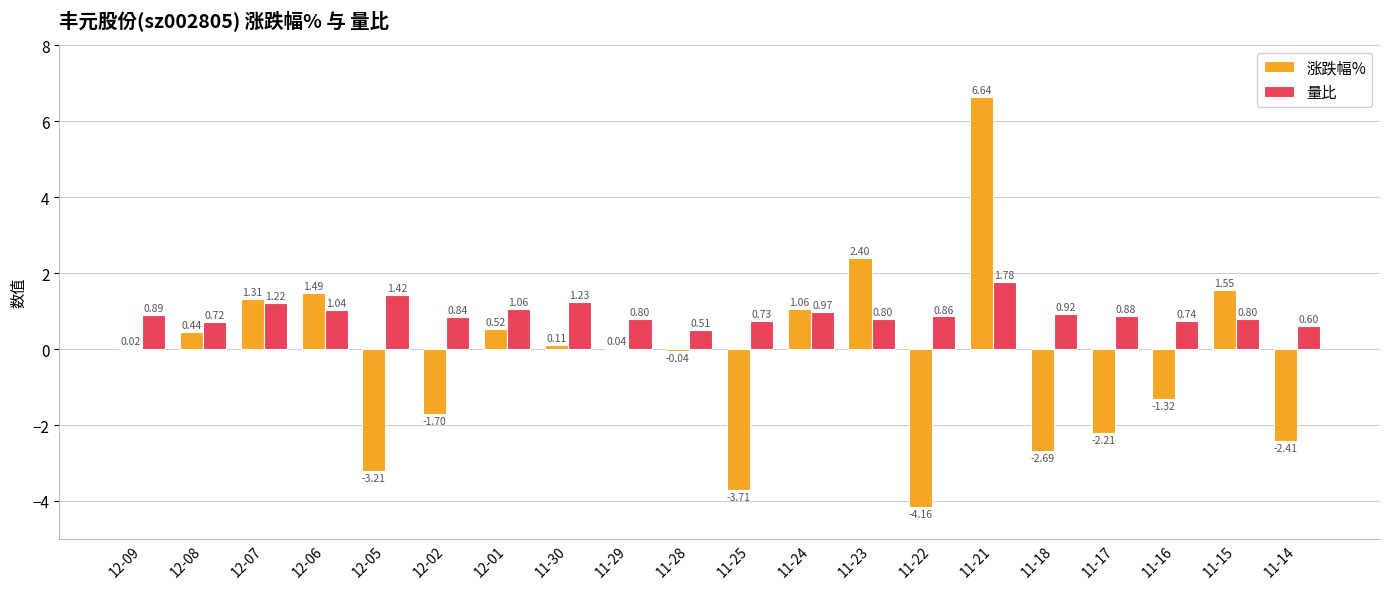

Which series has the largest total across all categories?

量比